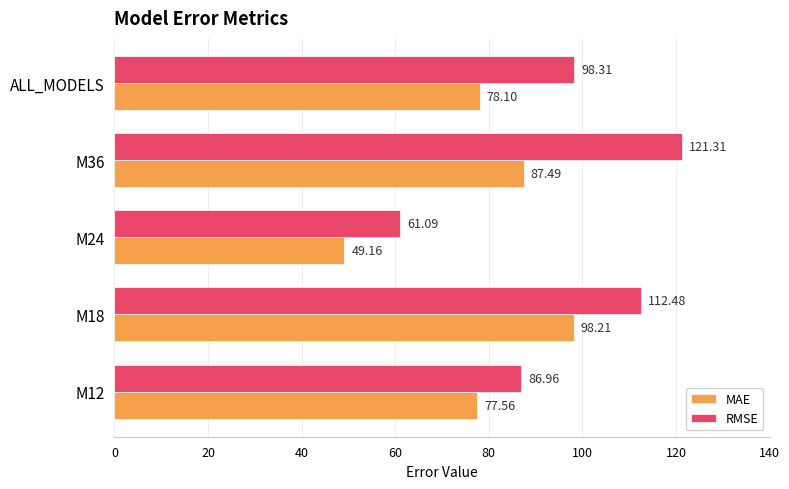

Rank the categories by RMSE value from lowest to highest.

M24, M12, ALL_MODELS, M18, M36